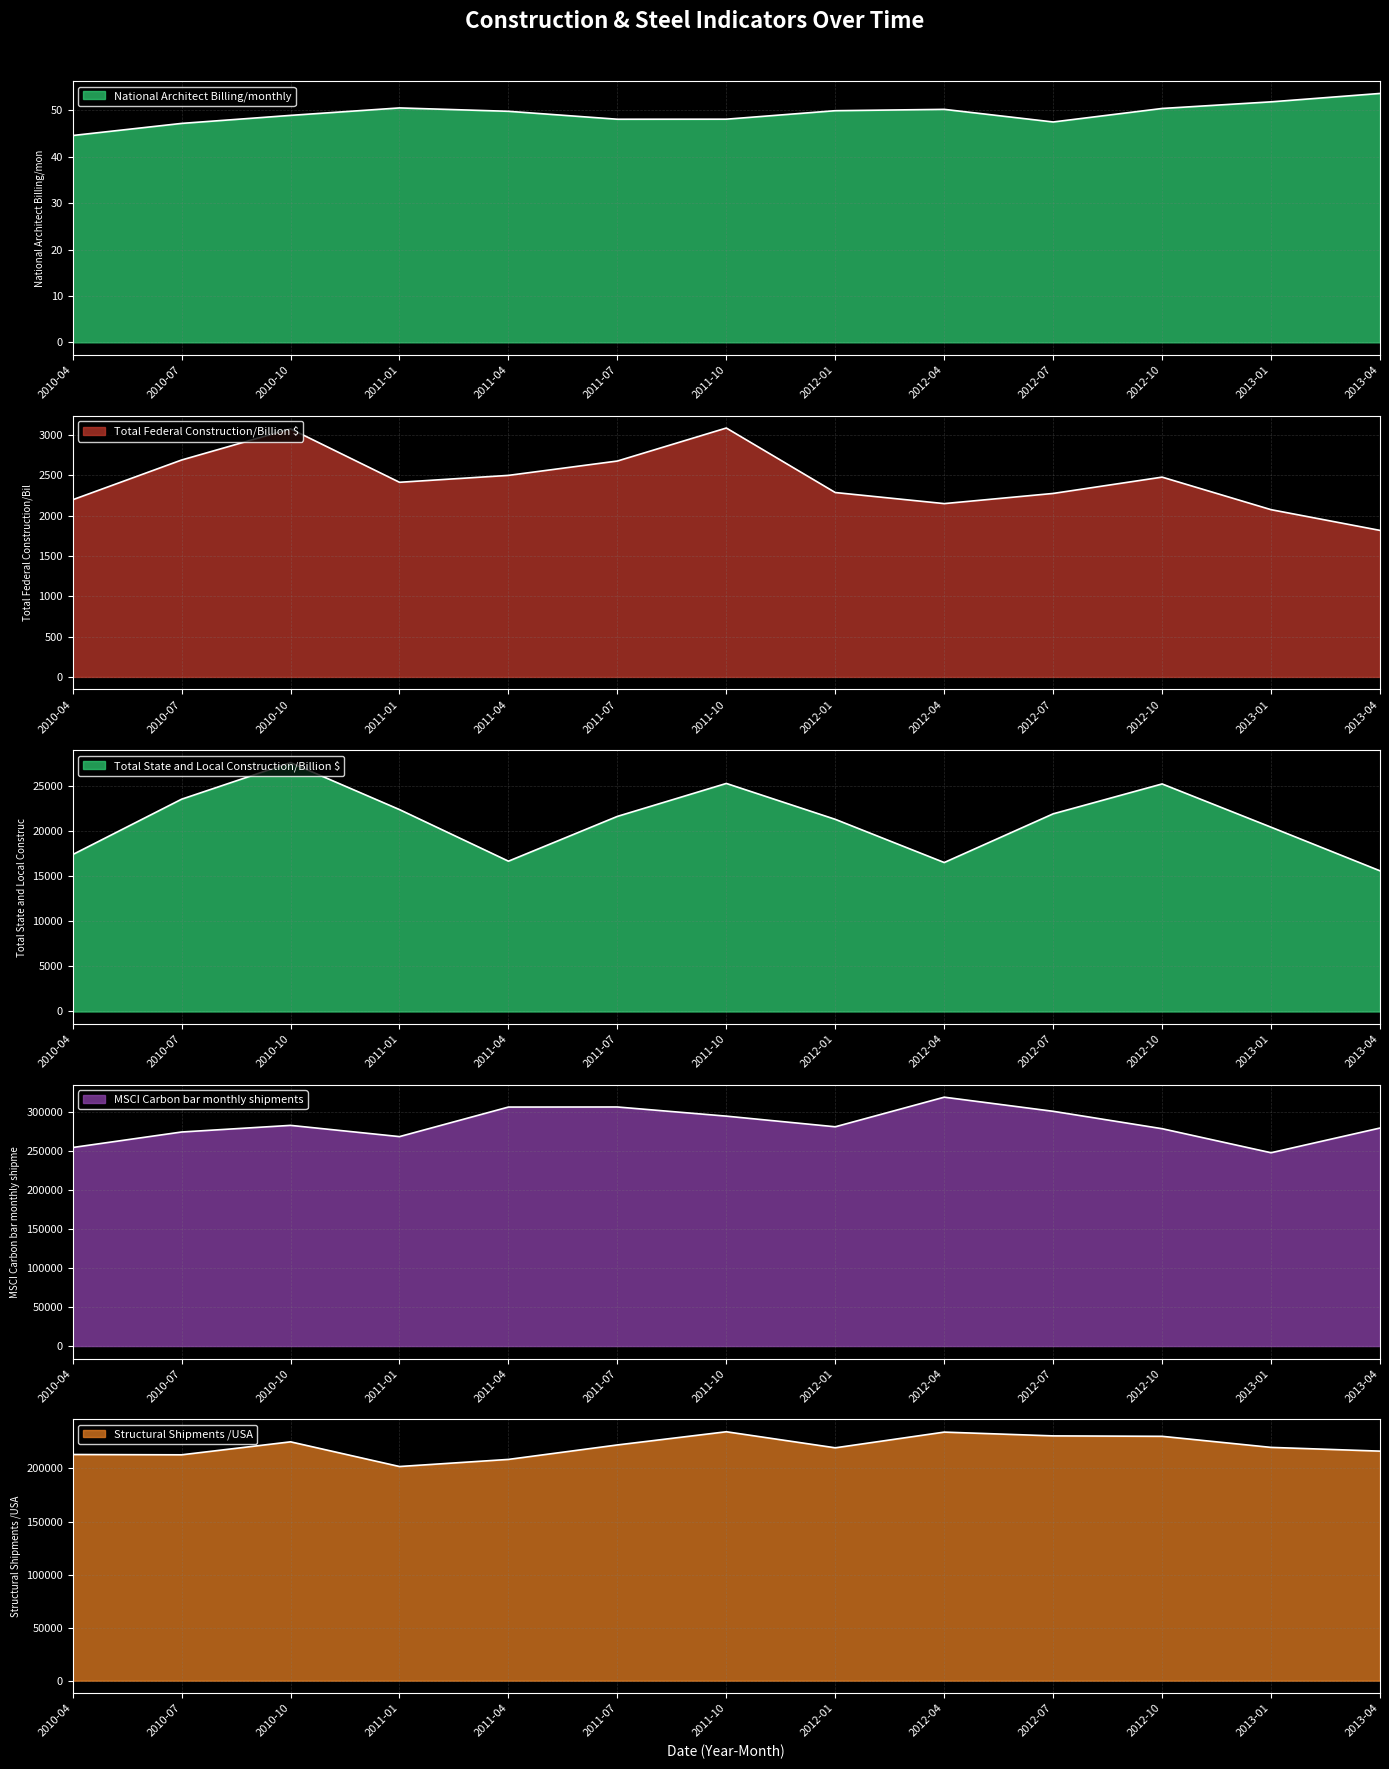

Between 2010-10 and 2011-01, which series saw the biggest shift?

Structural Shipments /USA